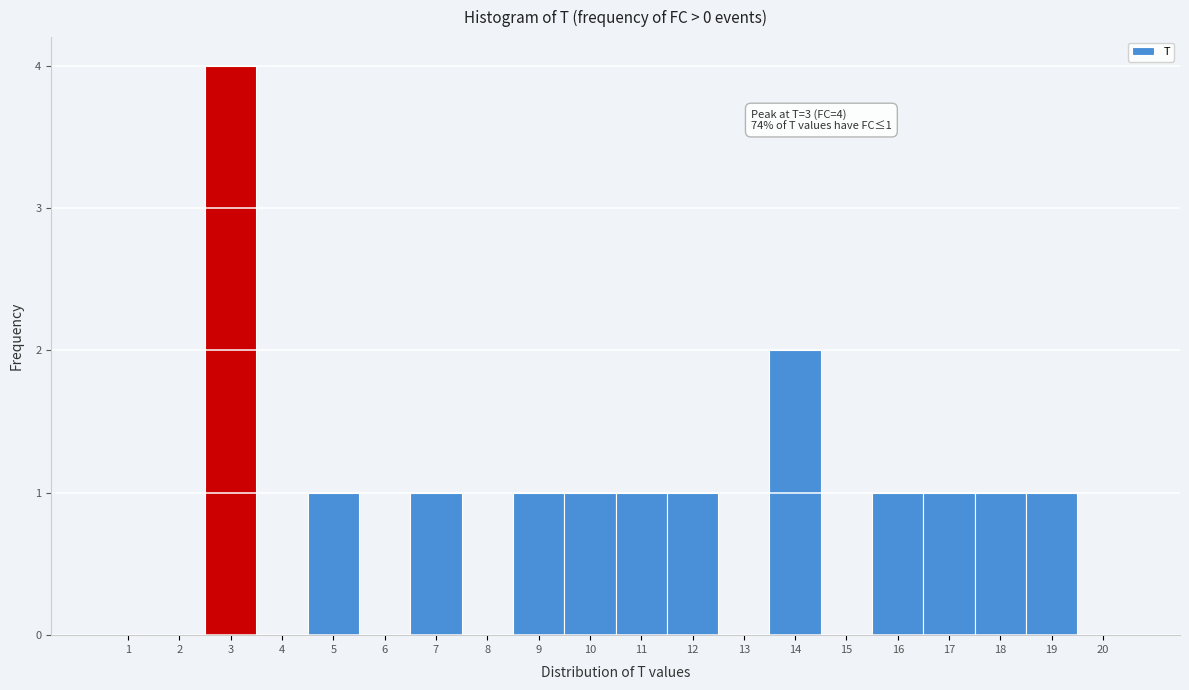

Over which range of the x-axis is the bar tallest?

2.5 to 3.5